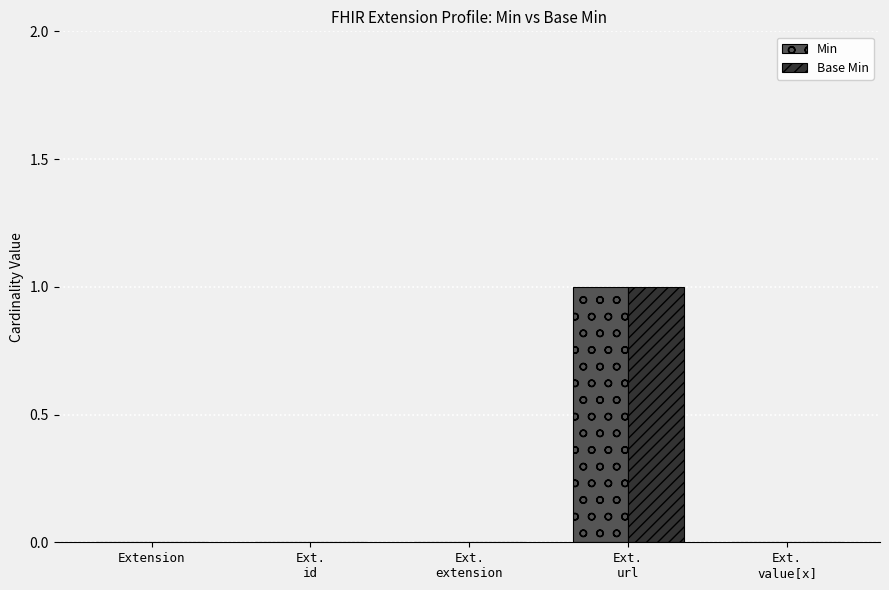

True or false: Base Min has a value of 1 at Ext.
value[x].

False